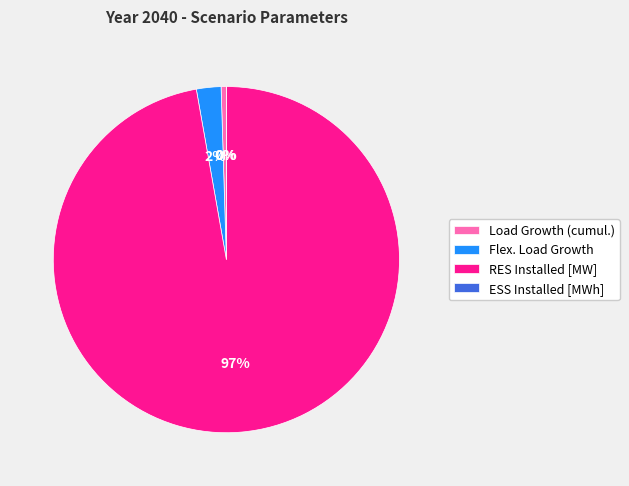

To the nearest percent, what is the average slice percentage?

25%